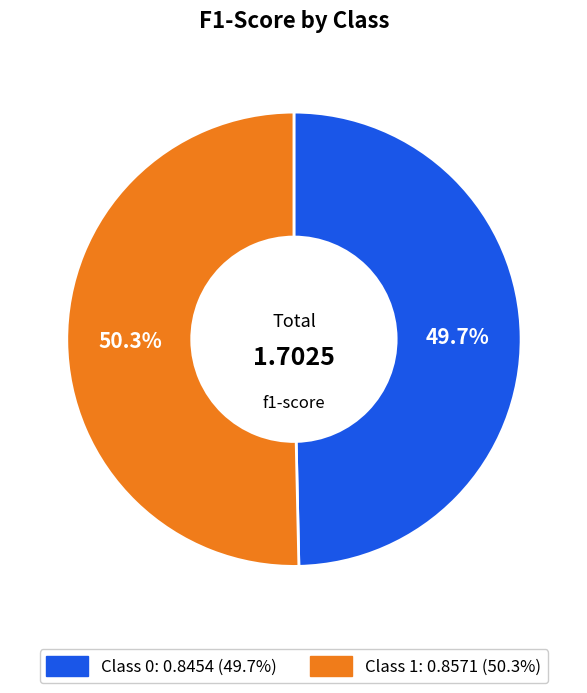

Is there any slice that represents more than half of the pie?

Yes